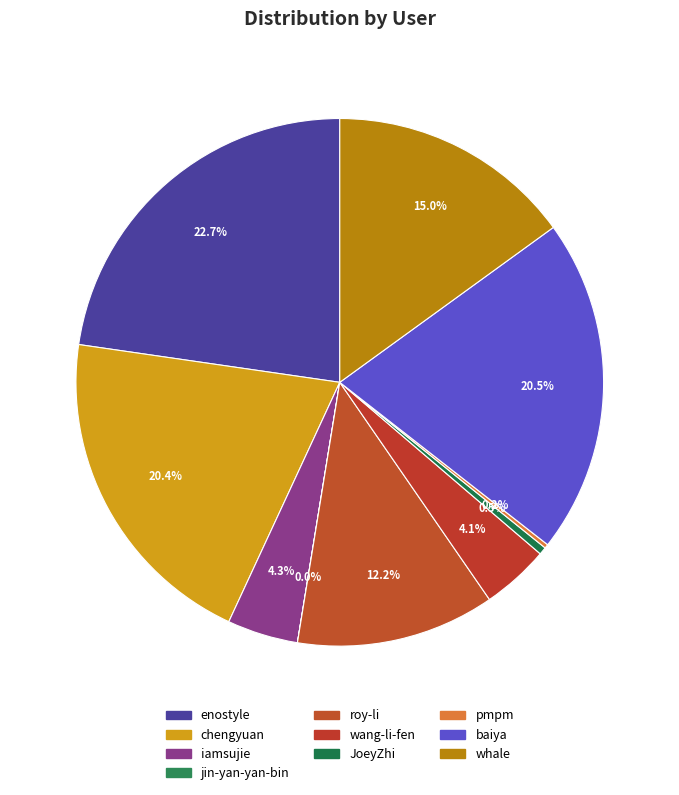

Which has a higher value, jin-yan-yan-bin or iamsujie?

iamsujie